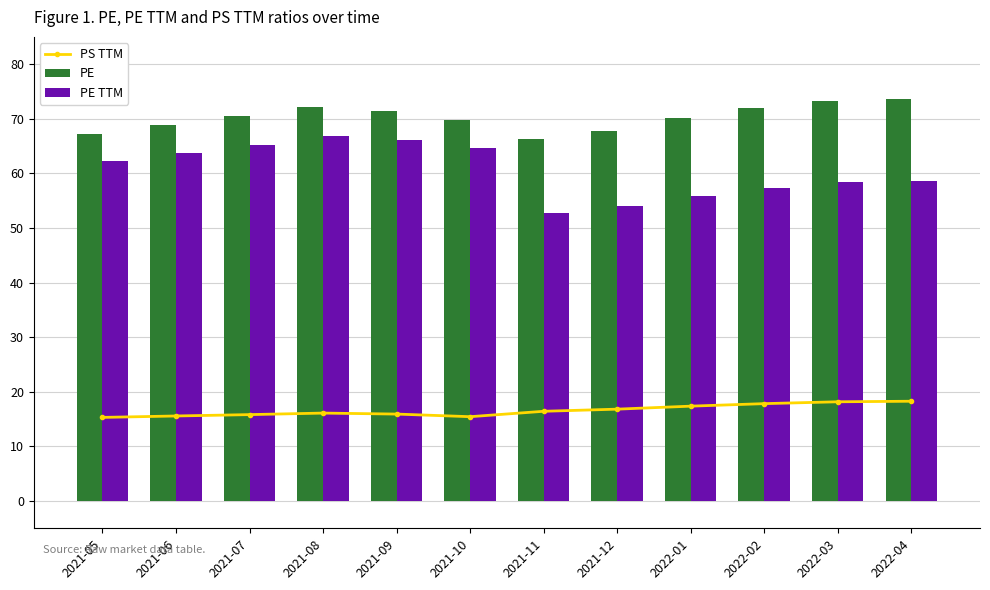

What is the total value across all series at 2022-03?

149.8